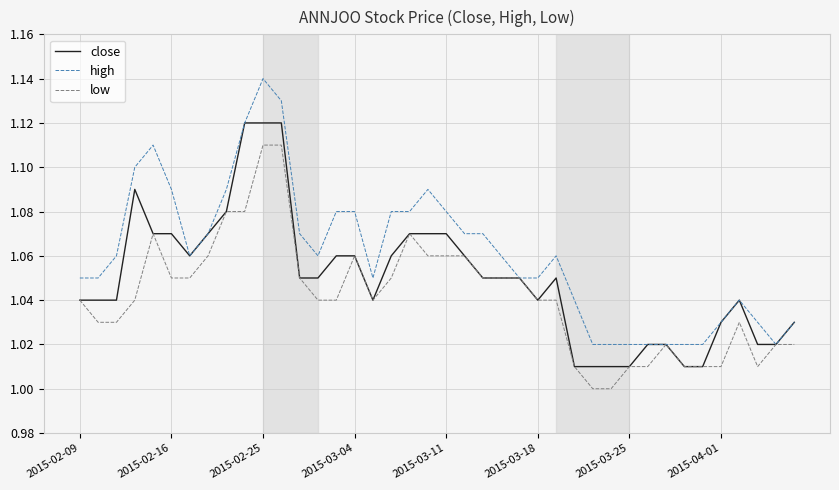

Count the number of data series in this chart.

3